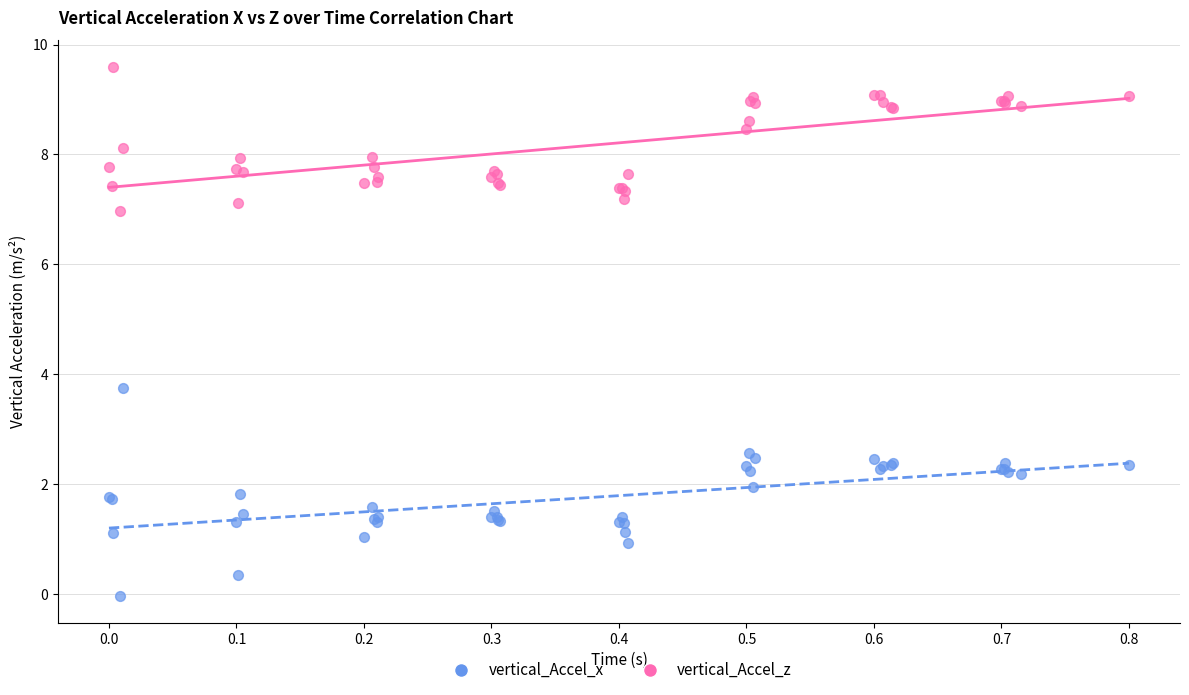

Which series has the widest spread of Y values?

vertical_Accel_x